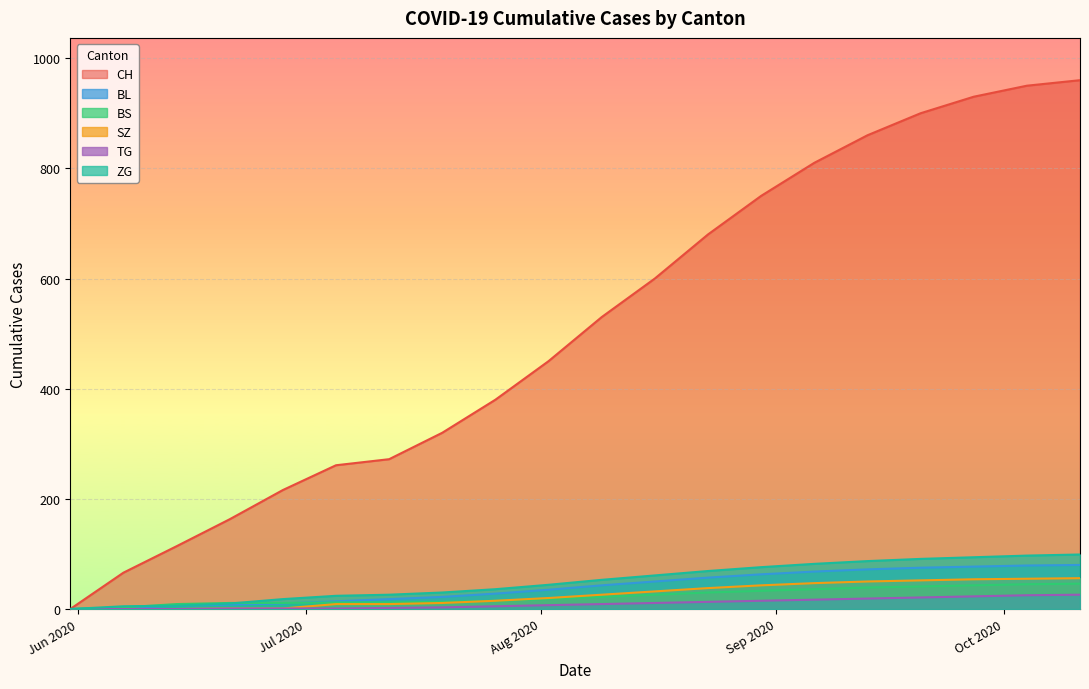

Which series has the largest total across all categories?

CH